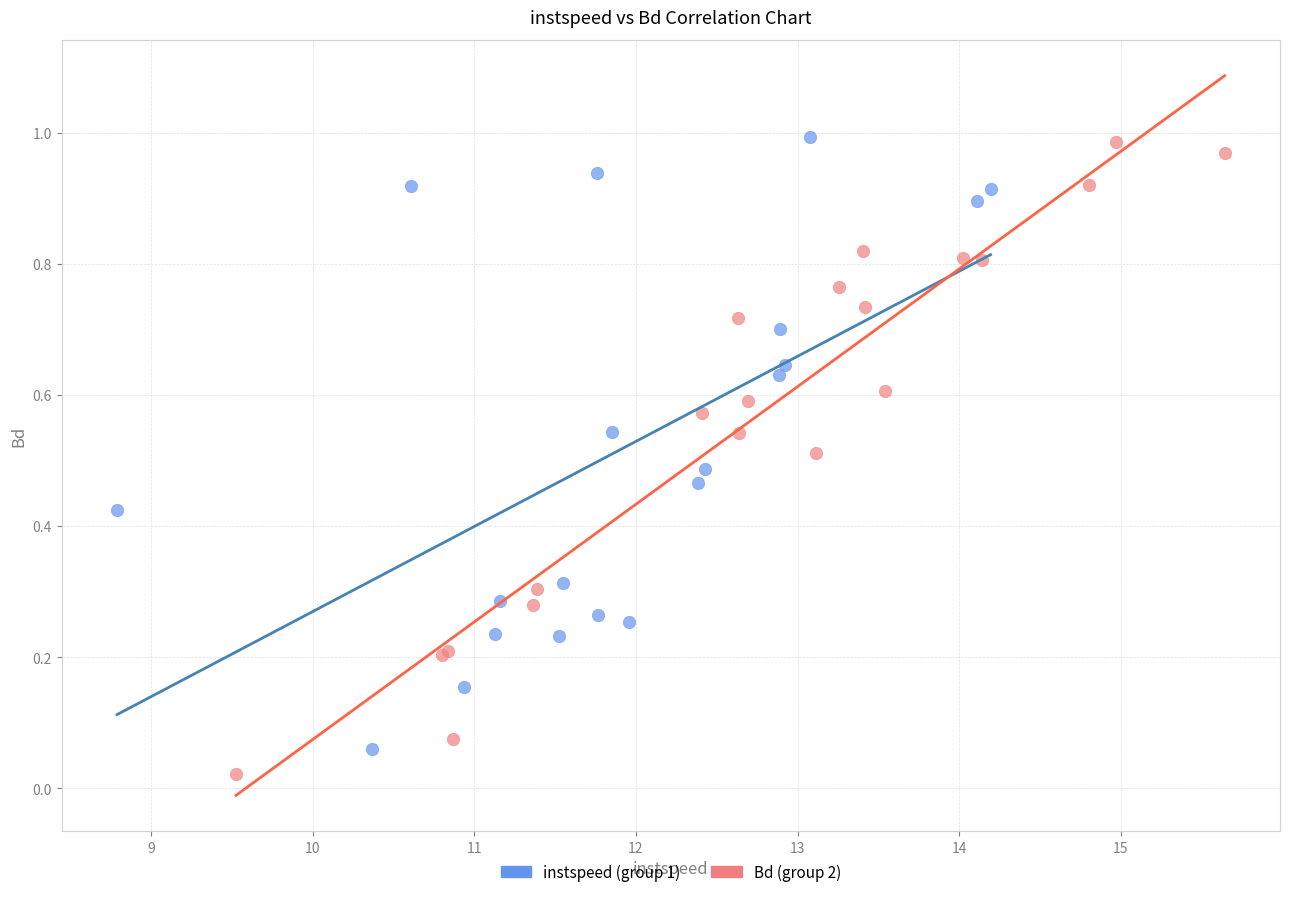

What are all the series names shown in the legend?

instspeed (group 1), Bd (group 2)